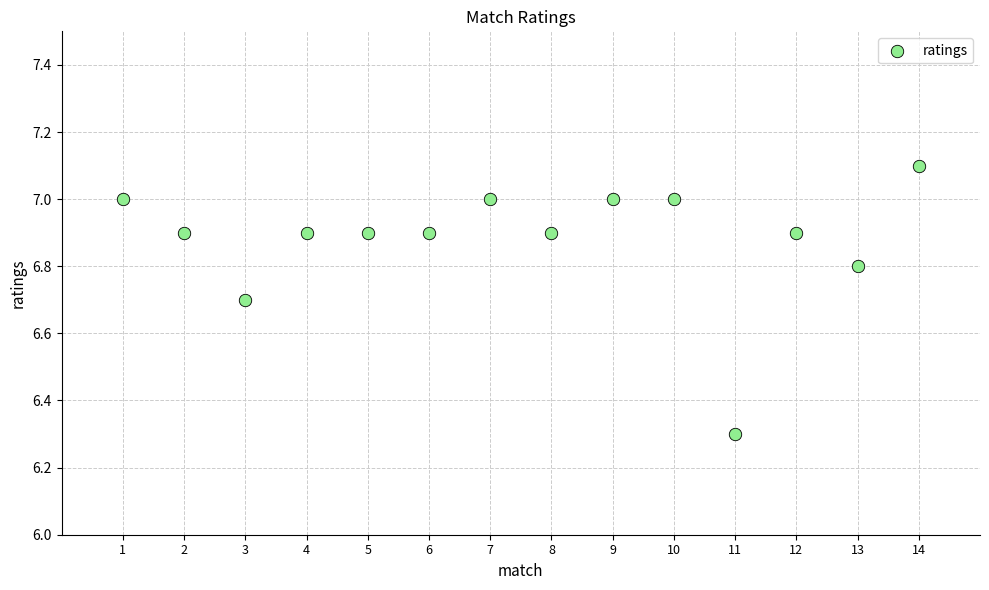

What is the range of Y values (max minus min)?

0.8